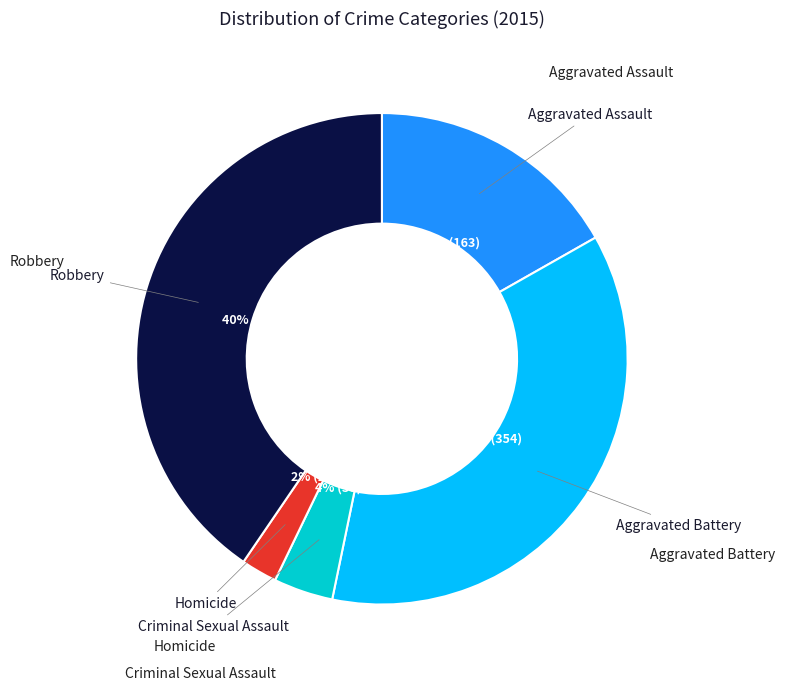

Which category has the smallest portion of the pie?

Homicide